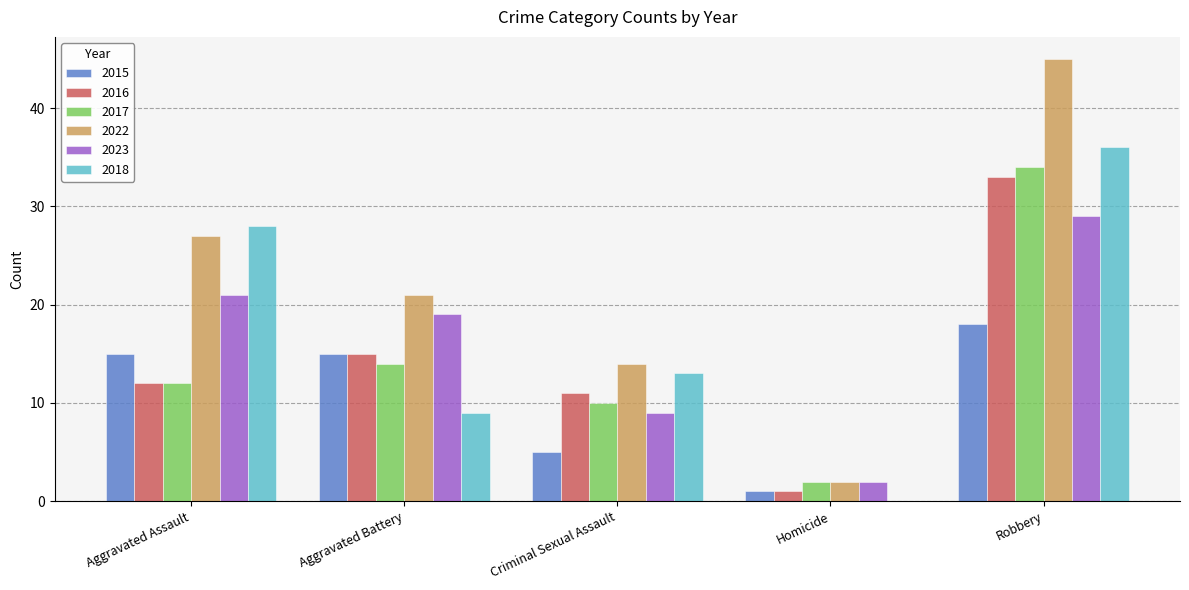

Which series changed the most between Aggravated Battery and Robbery?

2018